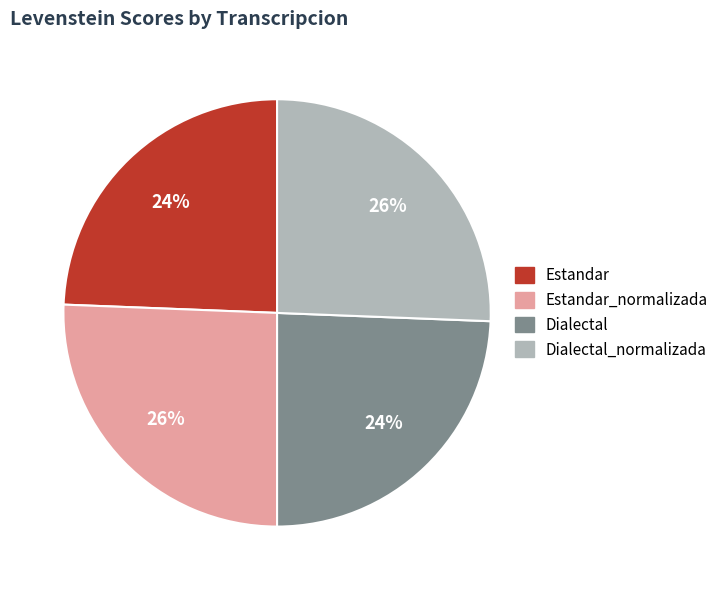

Do Dialectal_normalizada and Estandar_normalizada together represent more than half of the pie?

Yes